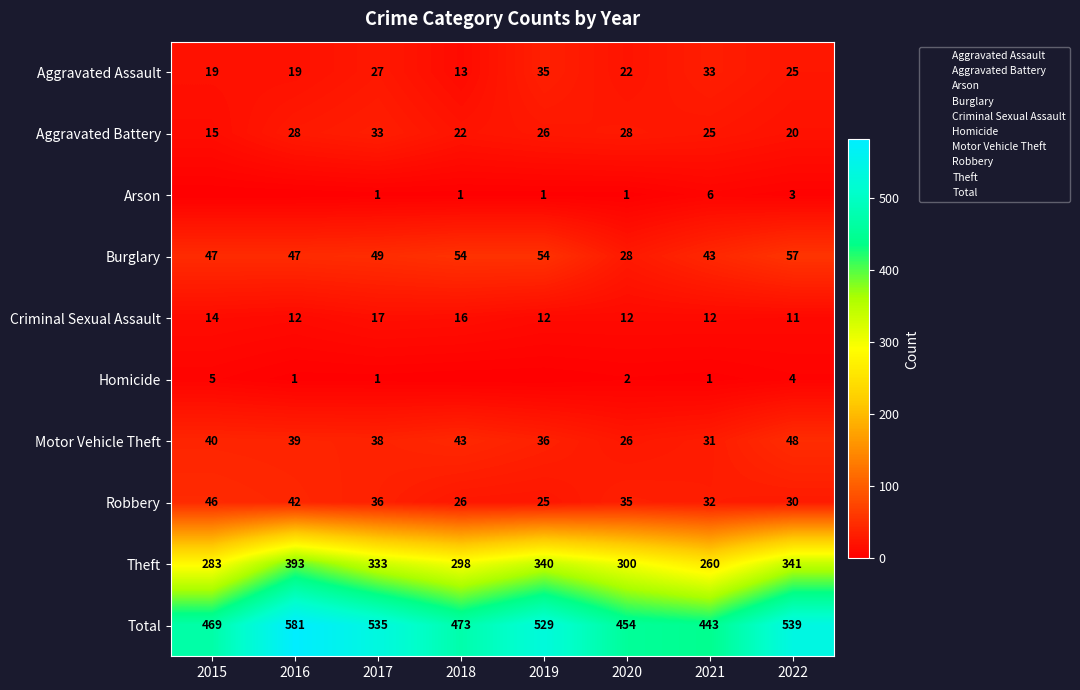

What is the average value of the Robbery series?

34